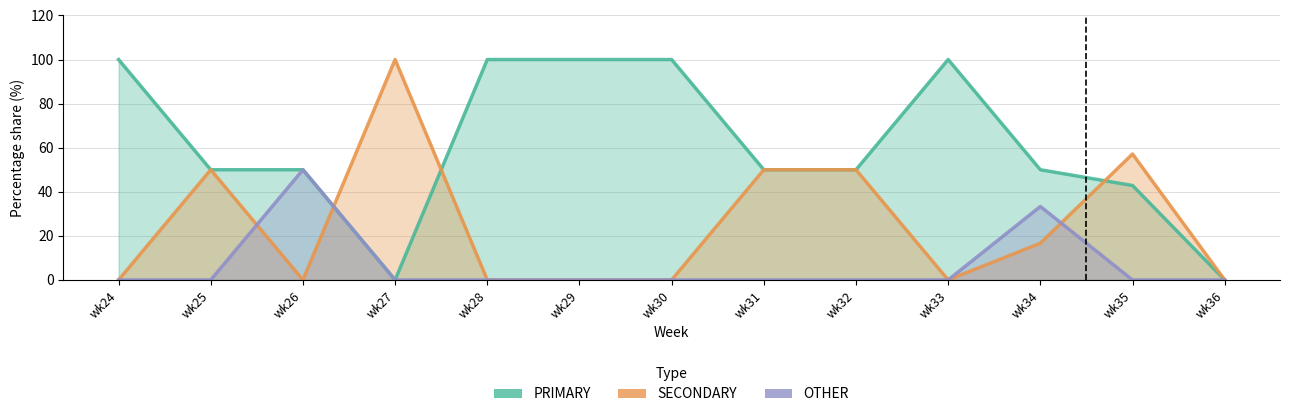

Which category has the lowest value across all series?

wk27